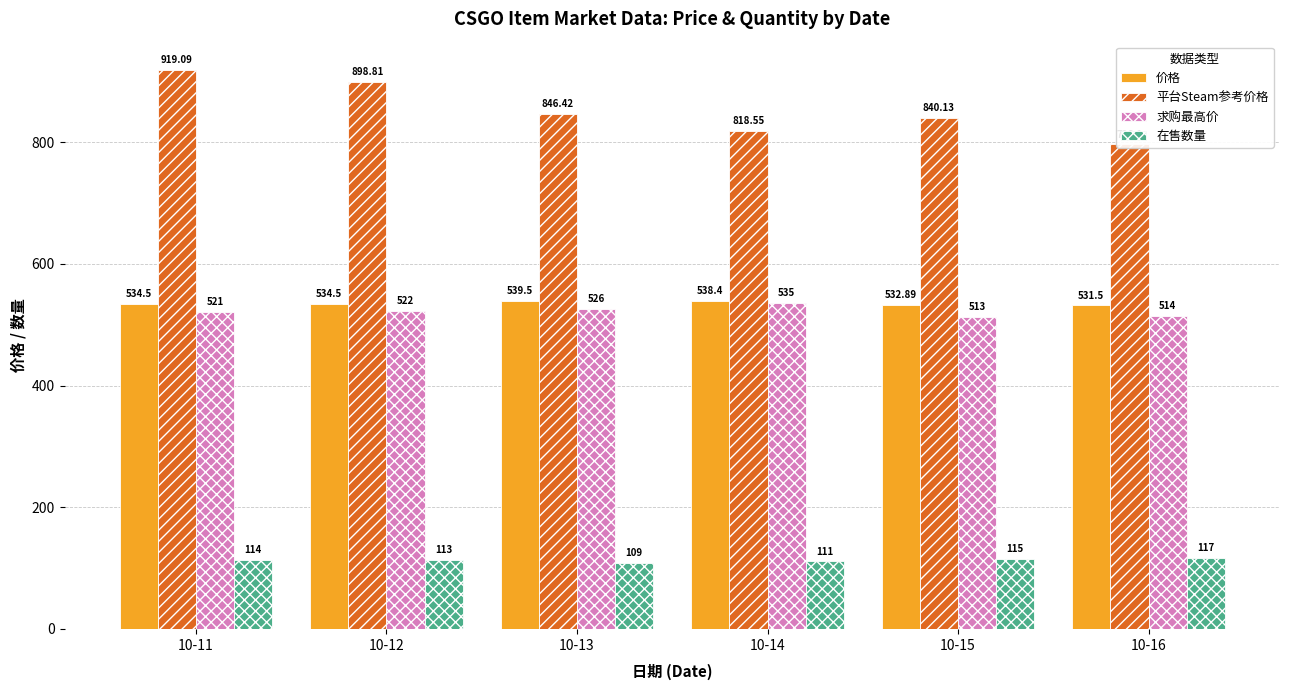

What is the difference between the highest and lowest values at 10-15?

725.1